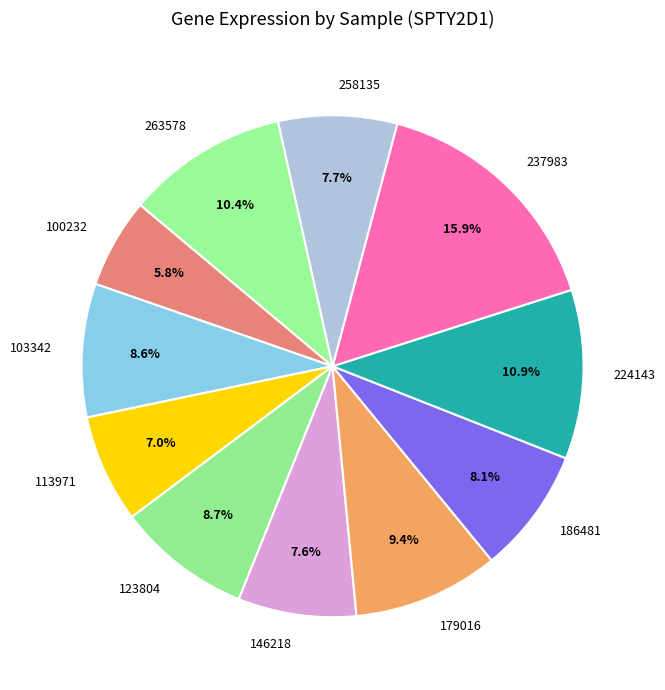

Combined, what portion of the pie is 123804 and 179016?

18.1%